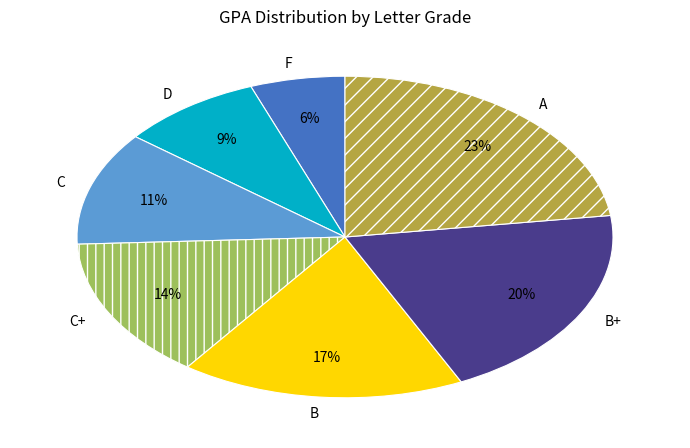

Does any single category account for the majority?

No